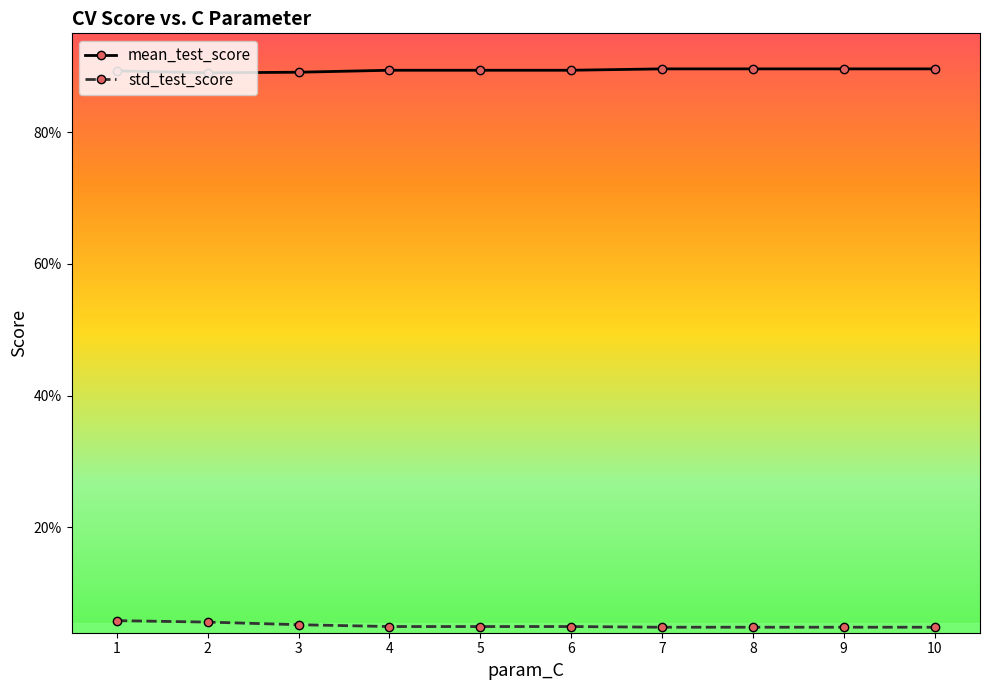

What is the value of the mean_test_score point at the 6th from the left?

0.9